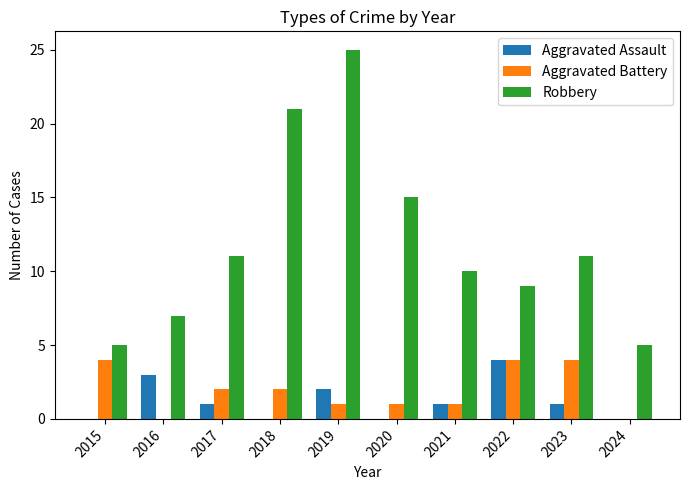

What is the maximum value for Robbery?

25